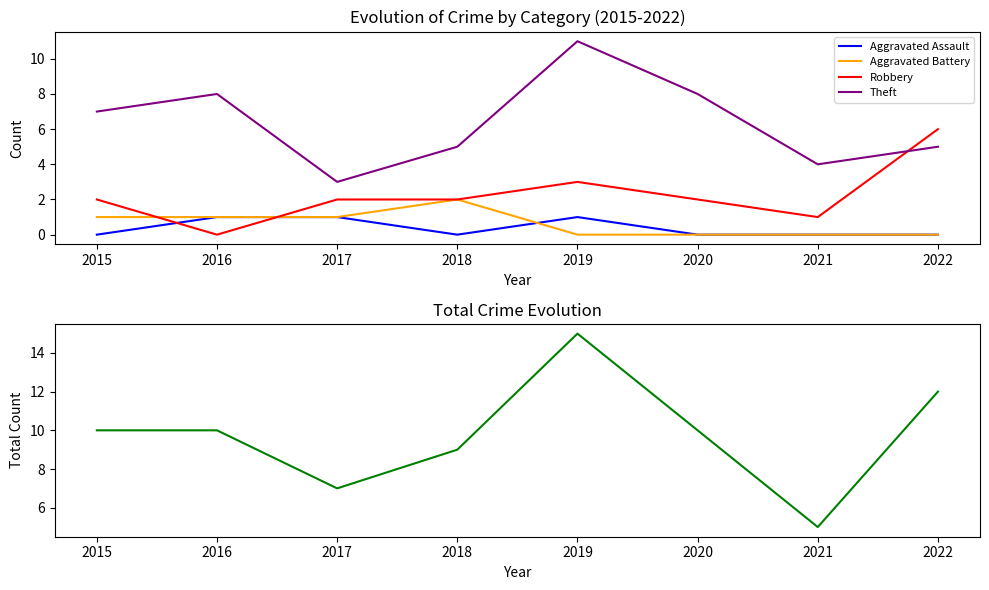

At which label does Robbery first exceed 2?

2019